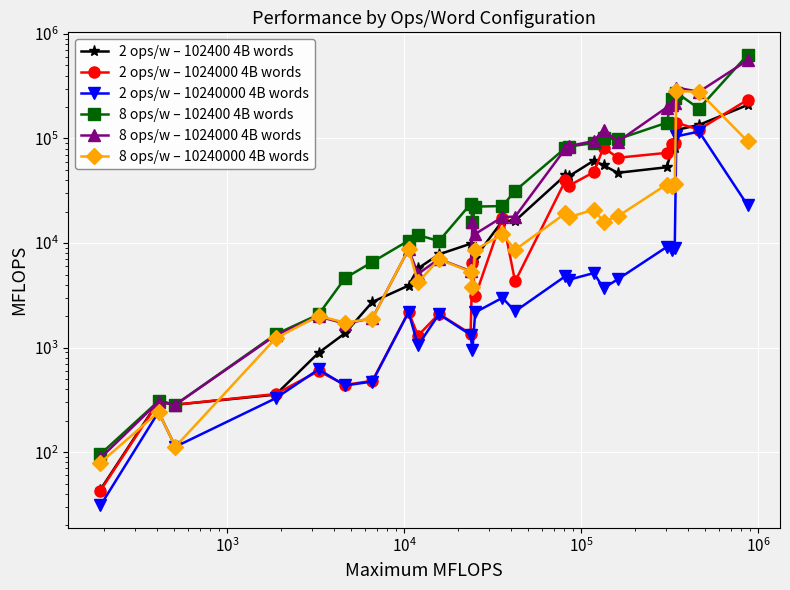

True or false: 8 ops/w – 102400 4B words has more than 1 interior local peaks.

True